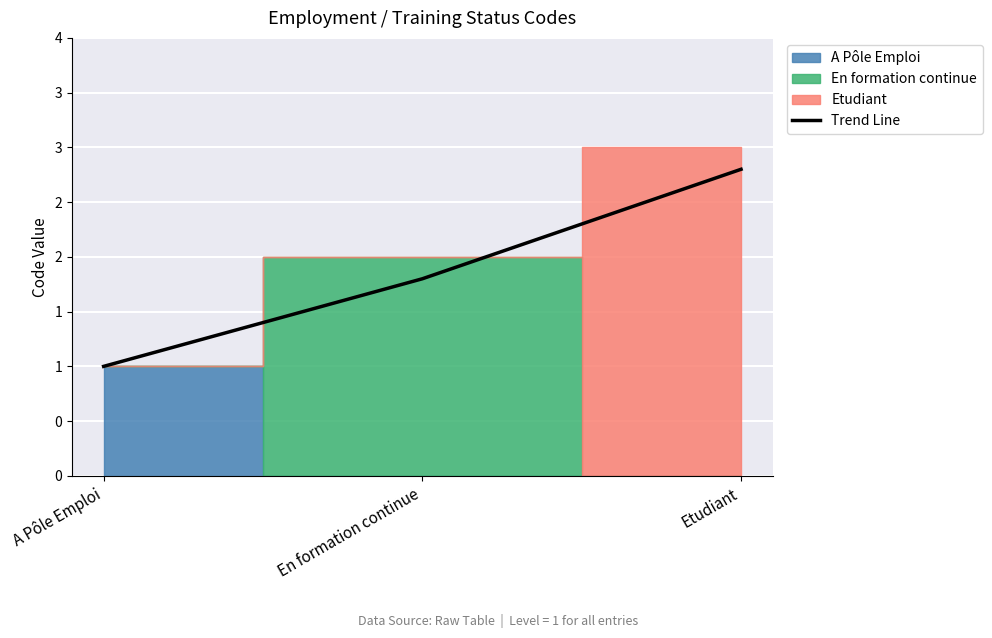

What is the approximate value at En formation continue?

1.8